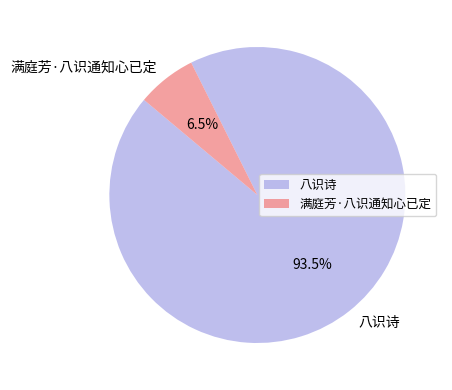

Rank the categories by value from lowest to highest.

满庭芳·八识通知心已定, 八识诗